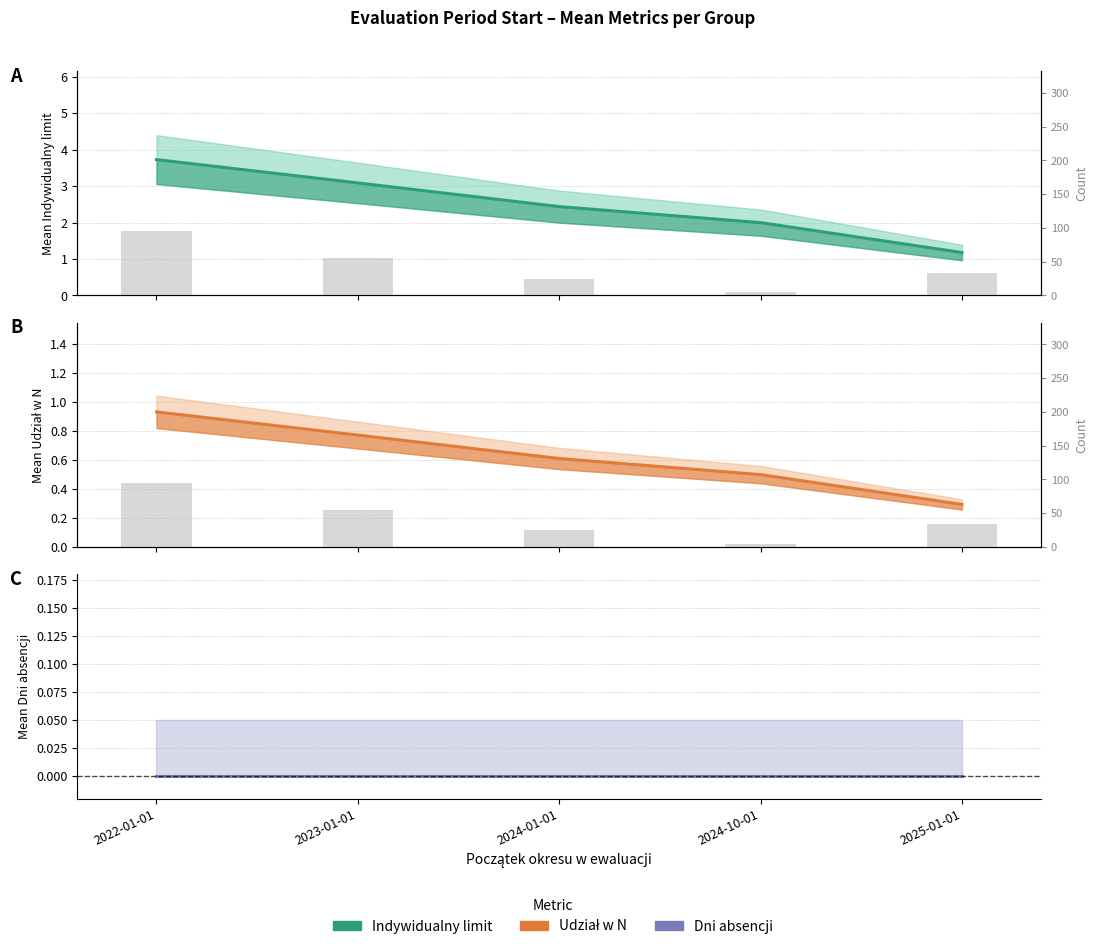

What position from the right is 2025-01-01?

1